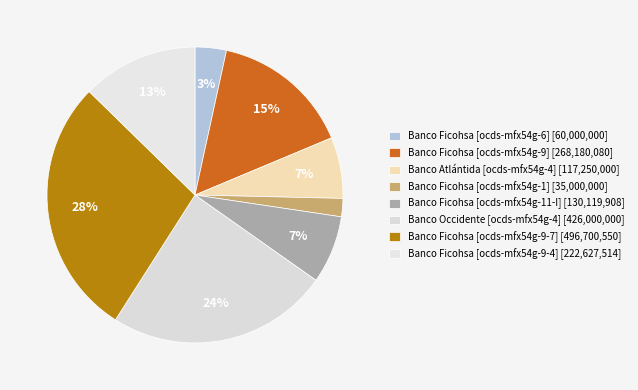

How much of the chart is everything except Banco Ficohsa [ocds-mfx54g-1]?

98.0%